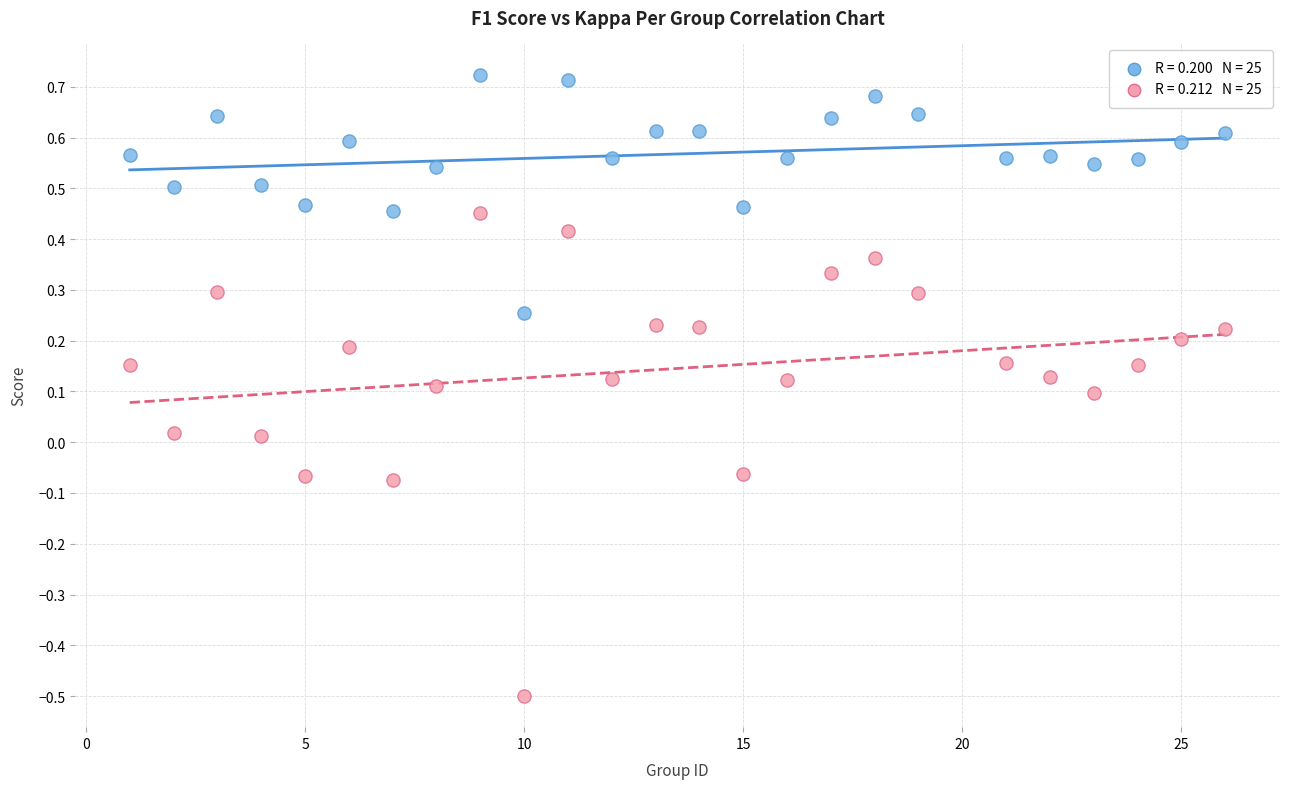

Across all data points, what is the range of X values (max minus min)?

25.0